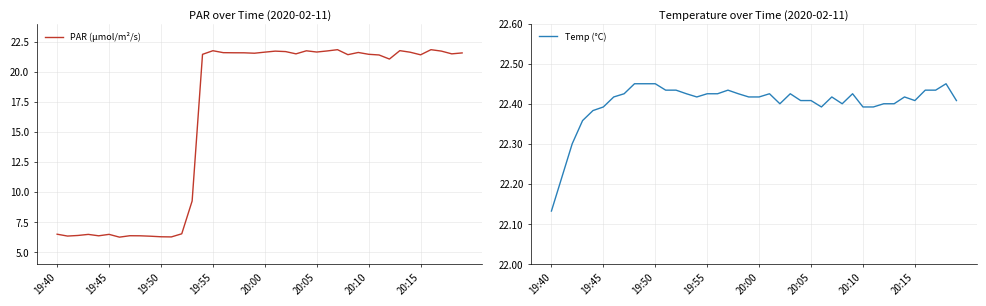

Rank the series by their average value, from highest to lowest.

Temp (°C), PAR (μmol/m²/s)